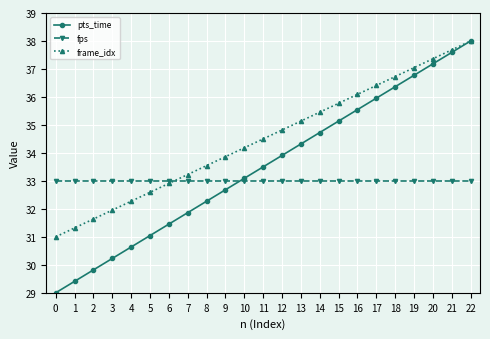

What value does the pts_time series have at 17?

36.0